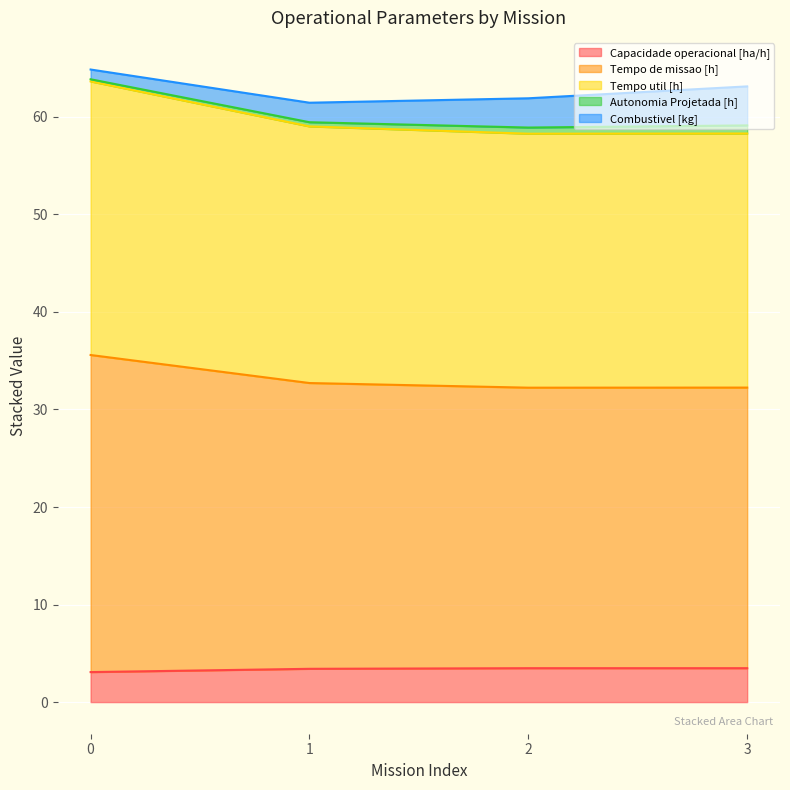

How many Capacidade operacional [ha/h] values are between 3 and 4?

4